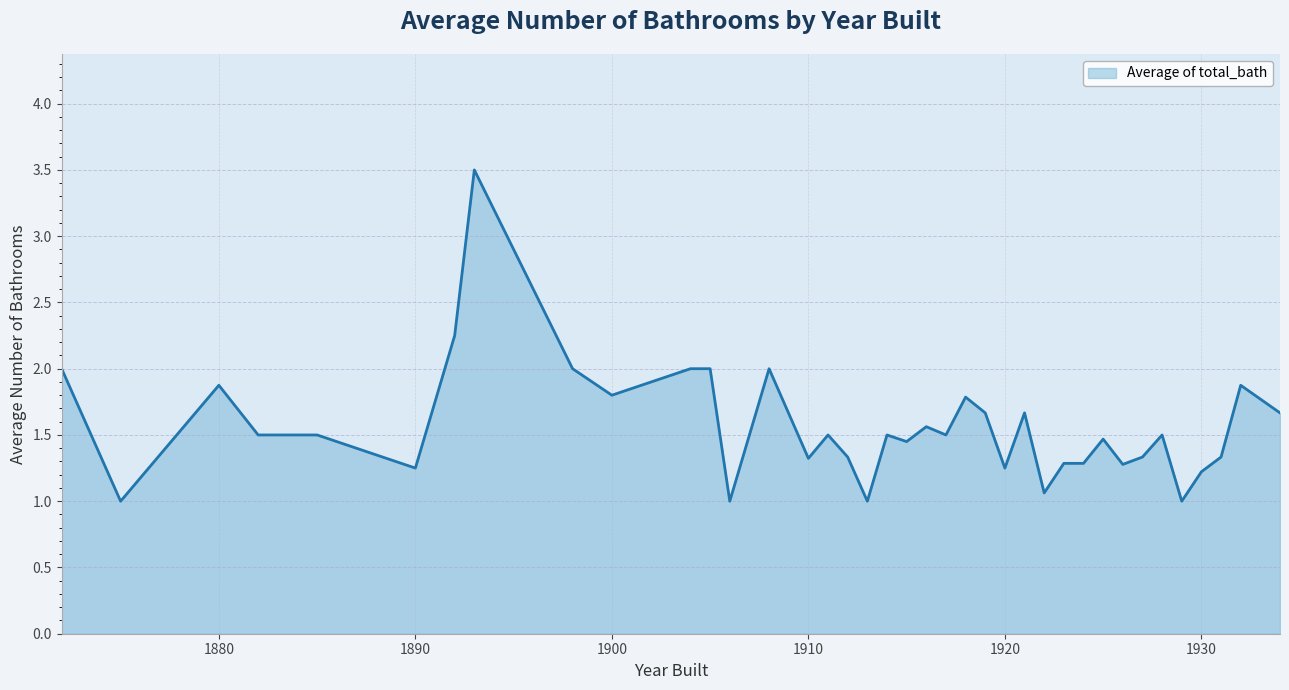

What is the minimum value shown in the chart?

1.0